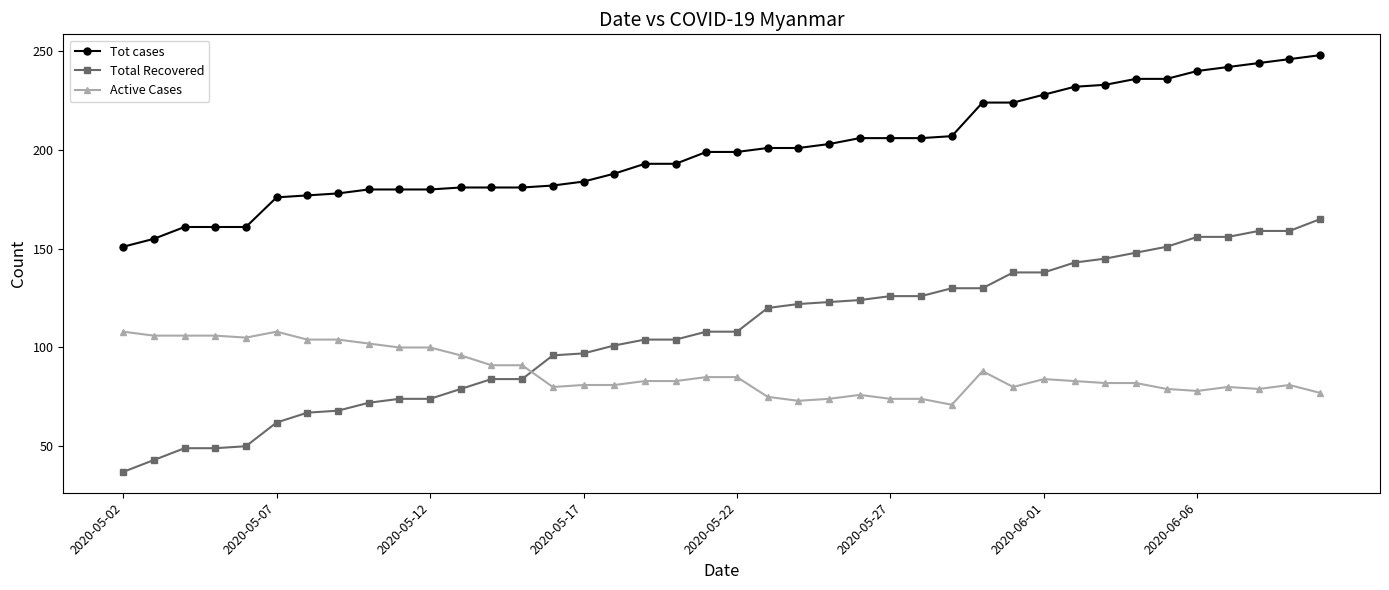

What is the sum of all Tot cases values?

8004